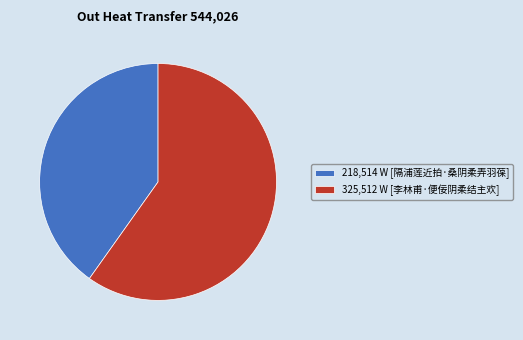

Approximately how many times larger is the value at 218,514 W [隔浦莲近拍·桑阴柔弄羽葆] compared to 325,512 W [李林甫·便佞阴柔结主欢]?

0.7